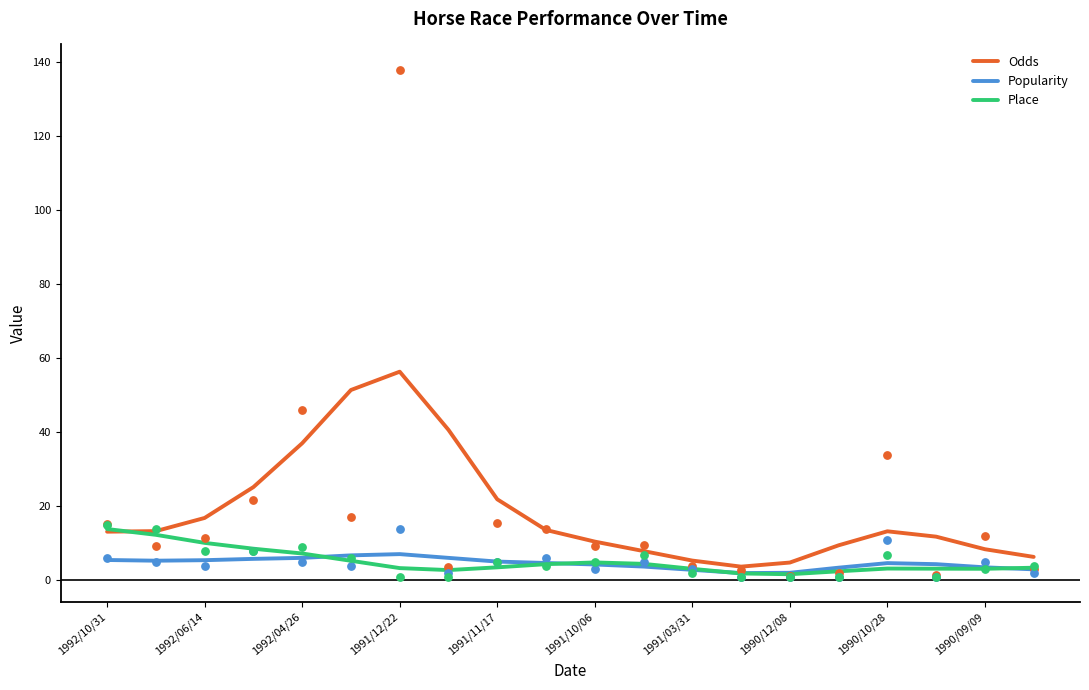

Which series has the largest total across all categories?

Odds